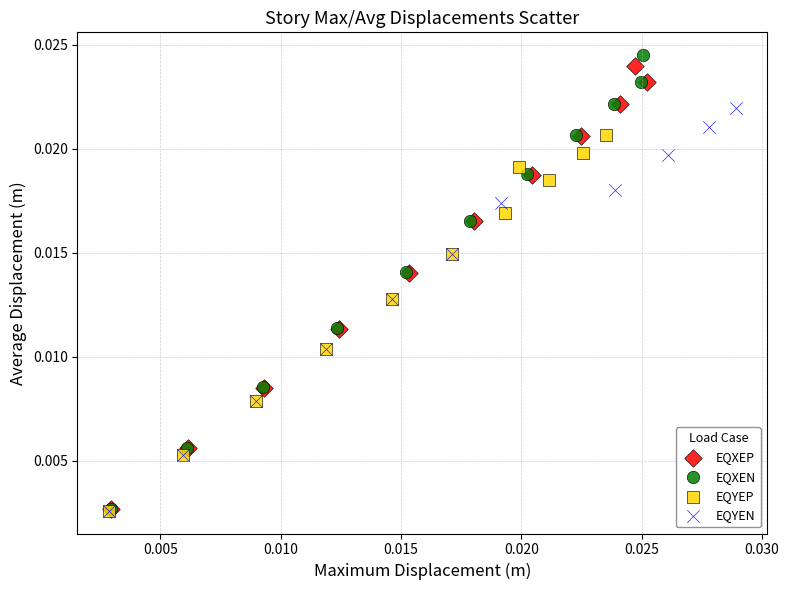

Which series has the largest Y range (max minus min)?

EQXEN